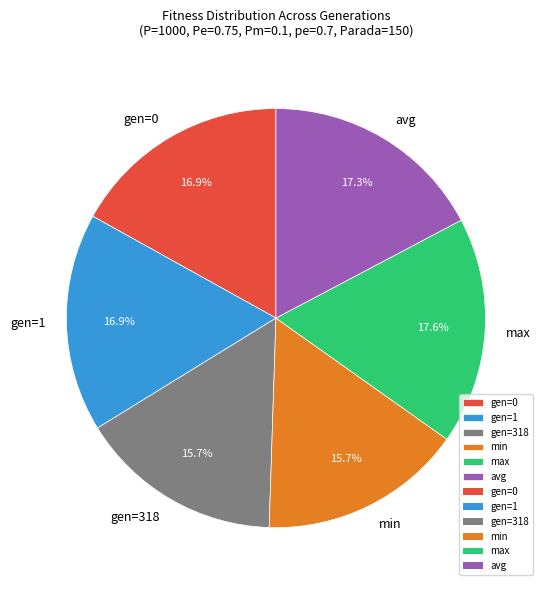

Does max account for over 50% of the chart?

No